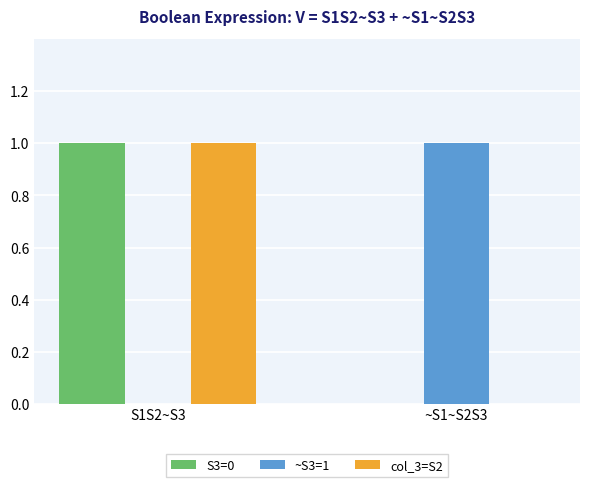

How many positive values does the col_3=S2 series have?

1